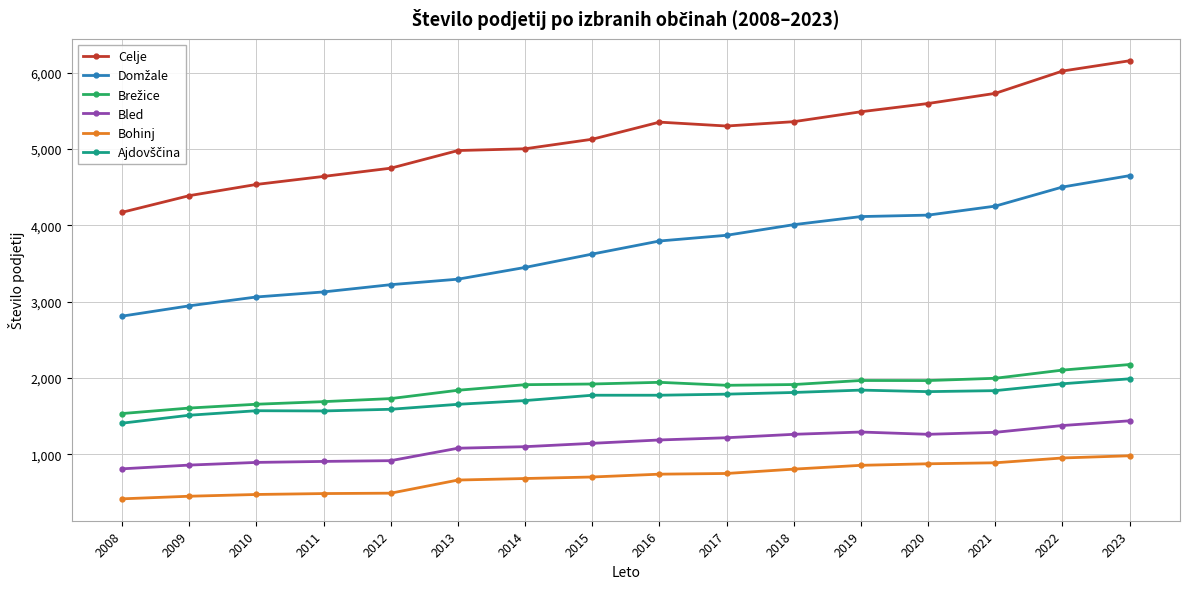

Is it true that Bohinj equals 952 at 2022?

True